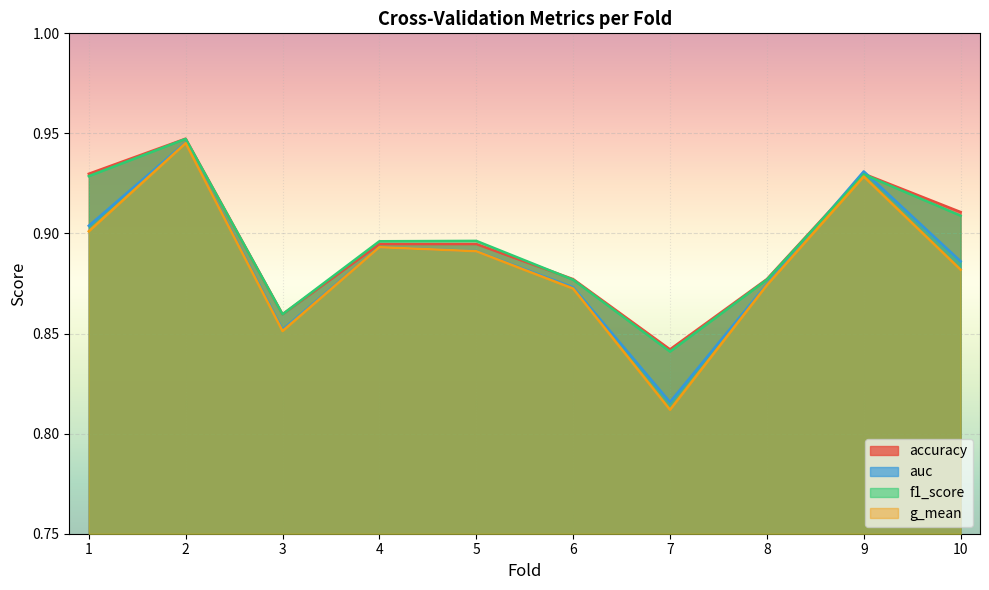

True or false: g_mean and auc intersect in this chart.

False